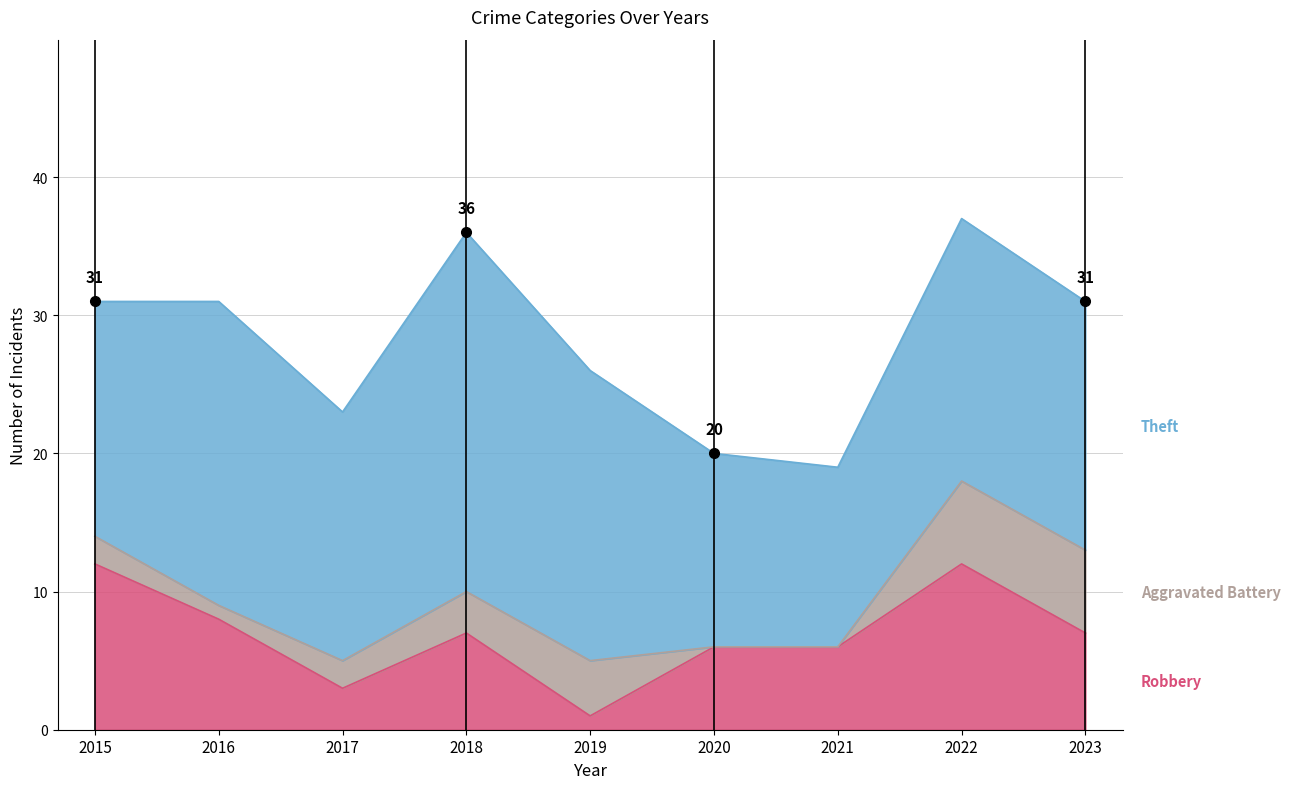

What is the total value across all series at 2023?

31